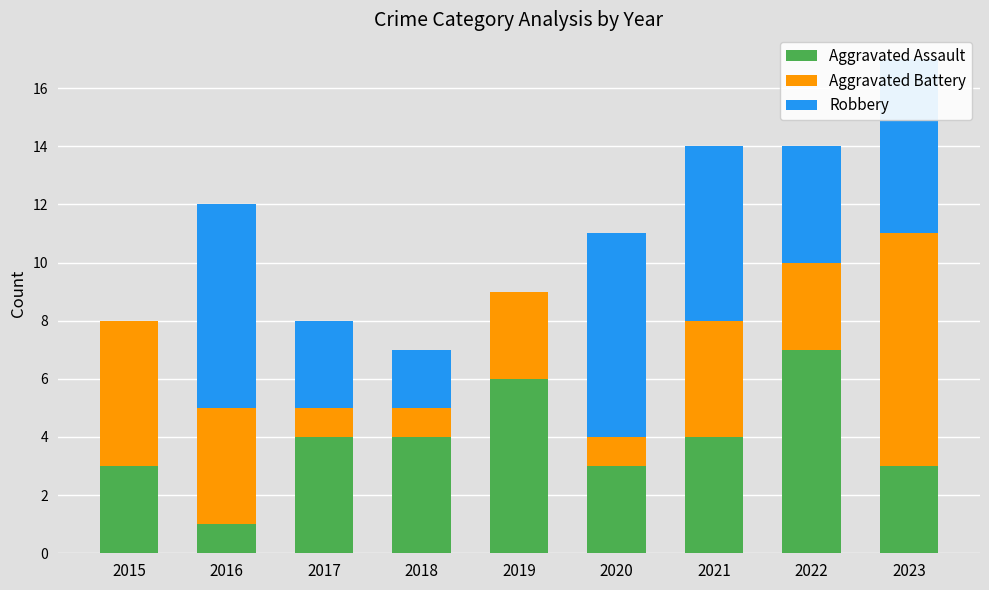

What is the highest value of the Aggravated Assault series?

7